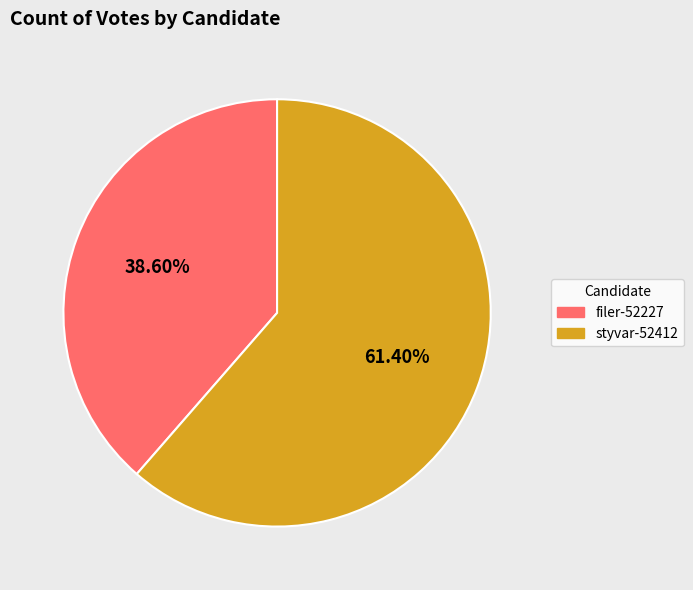

What is the ratio of the value at filer-52227 to the value at styvar-52412?

0.6